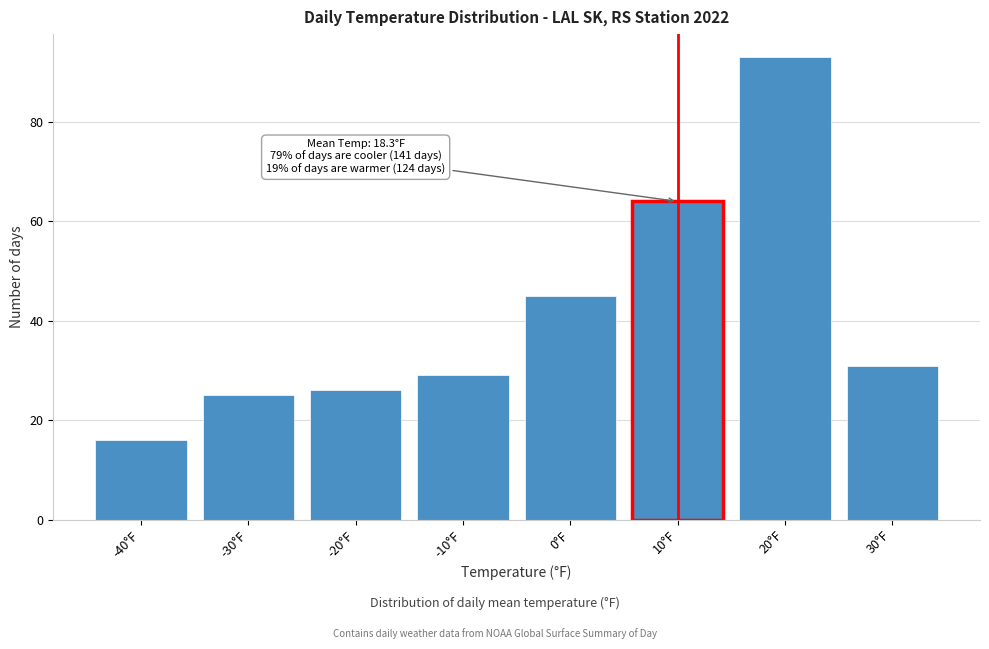

Reading right to left, extract all data points from this chart.

30°F=31	20°F=93	10°F=64	0°F=45	-10°F=29	-20°F=26	-30°F=25	-40°F=16